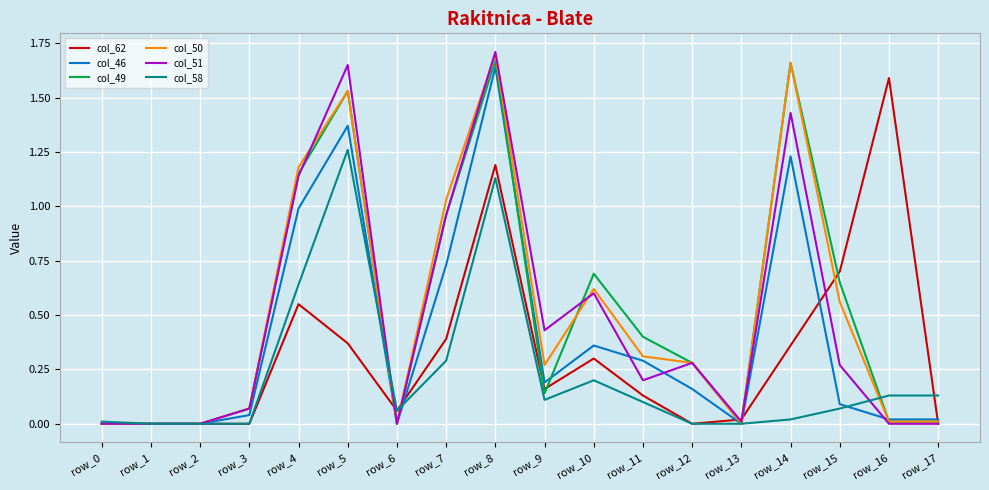

Is the value of col_62 at row_4 greater than the value of col_49 at row_1?

Yes